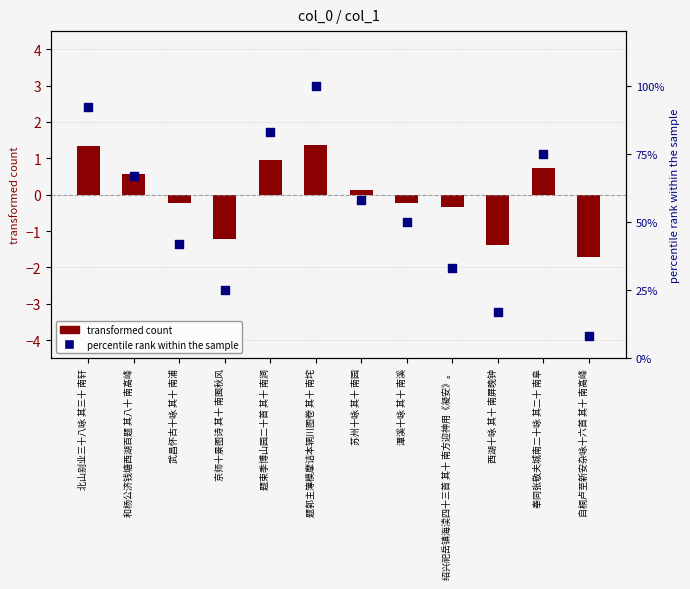

At how many categories does at least one series exceed 32?

9